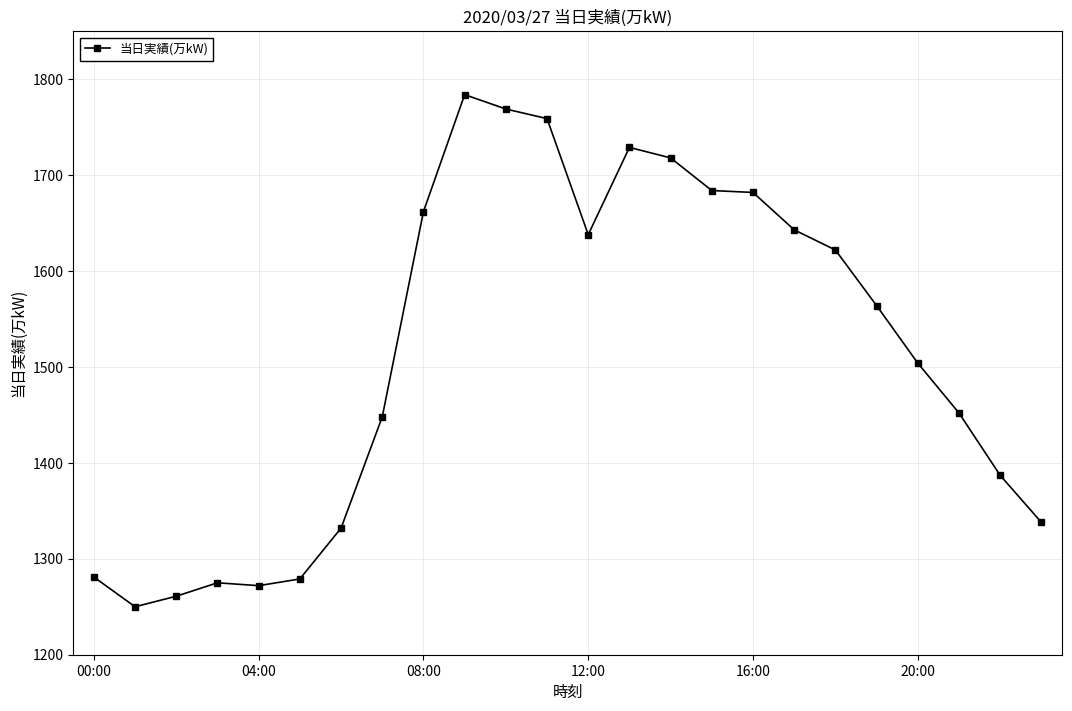

What is the maximum value shown in the chart?

1784